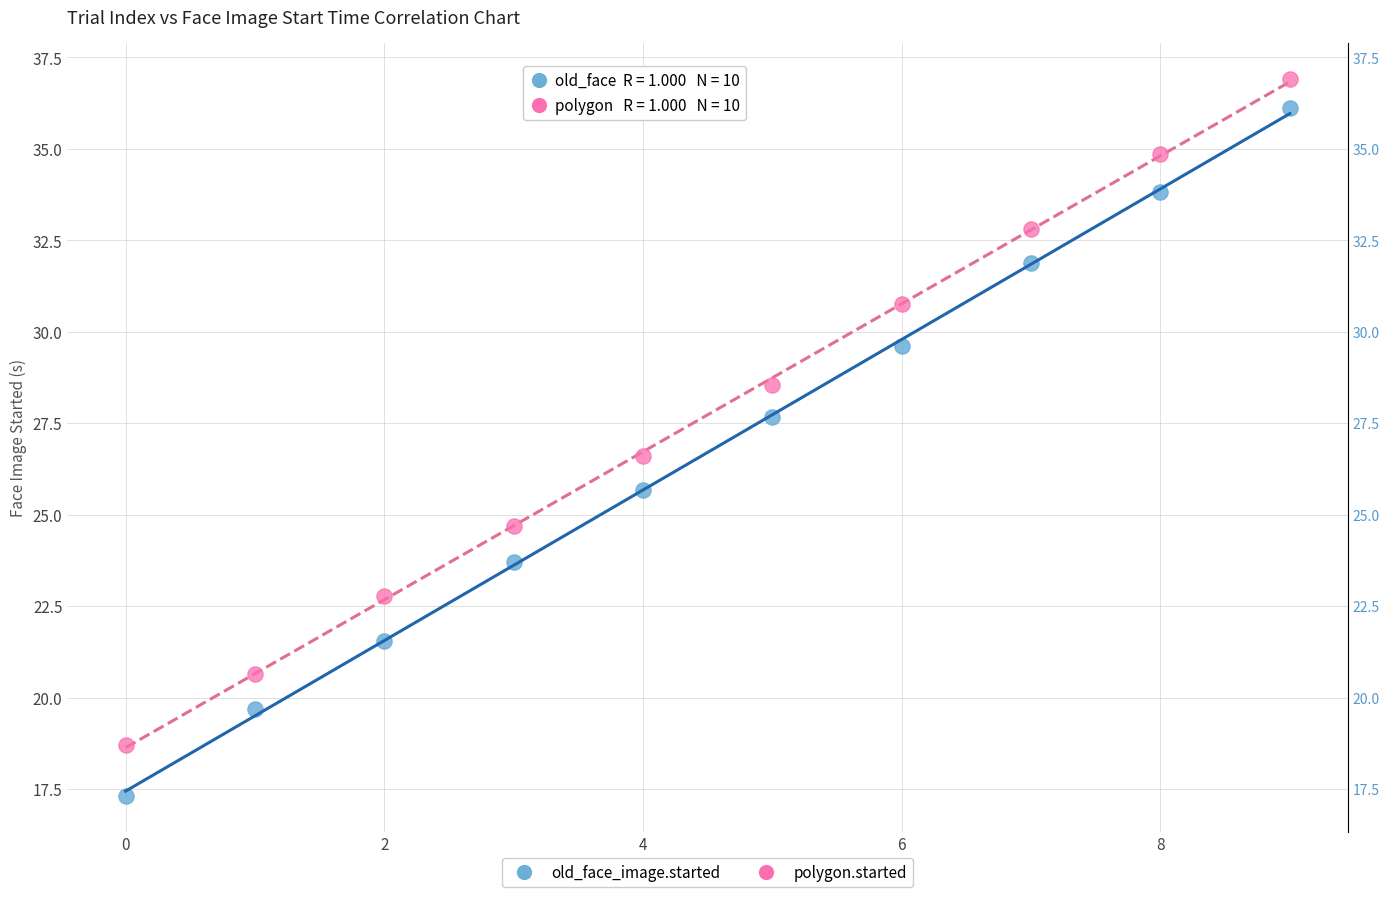

Which series contains the highest Y value?

polygon.started